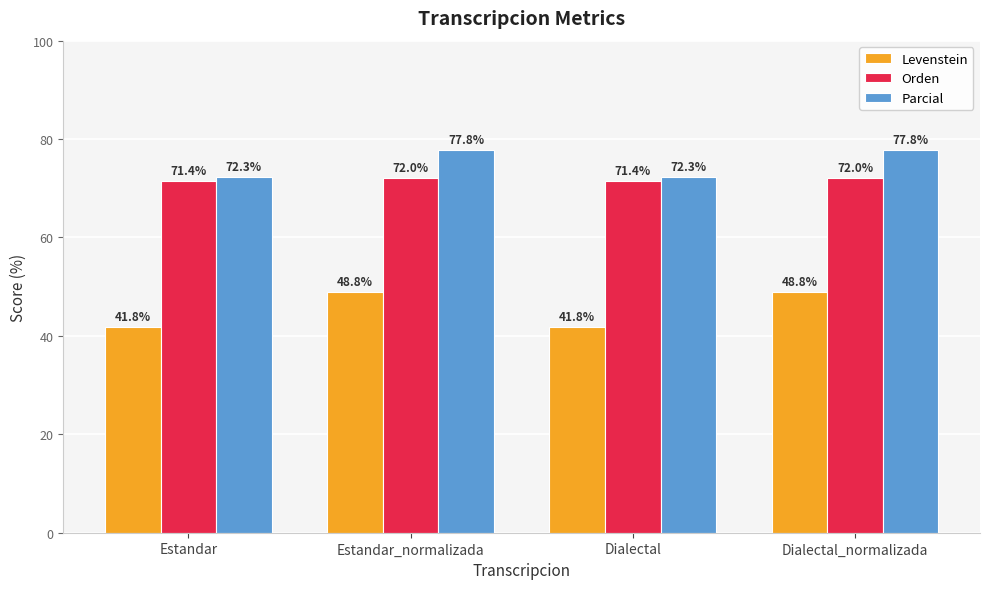

How many series are shown in this chart?

3